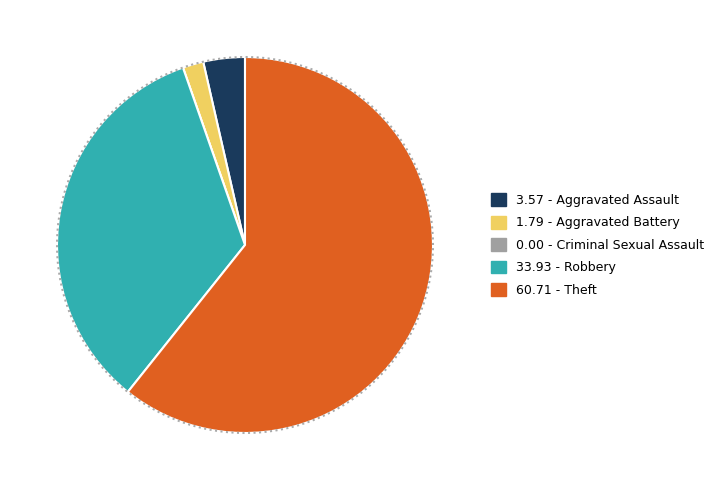

The Aggravated Assault slice represents 1% of the pie. True or false?

False